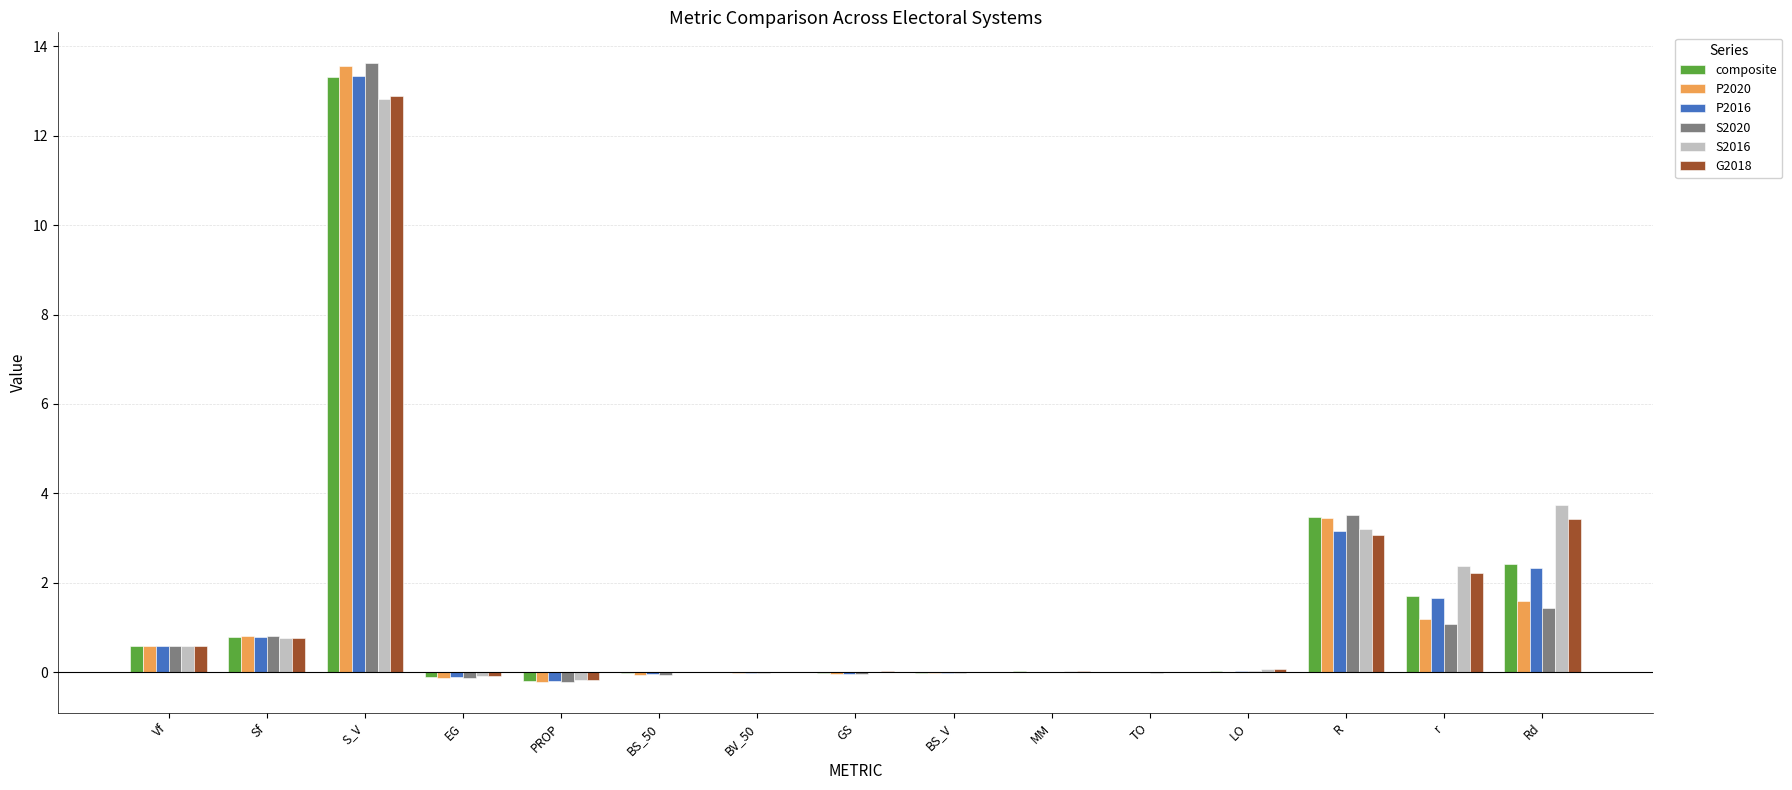

What is the sum of all P2020 values?

20.7